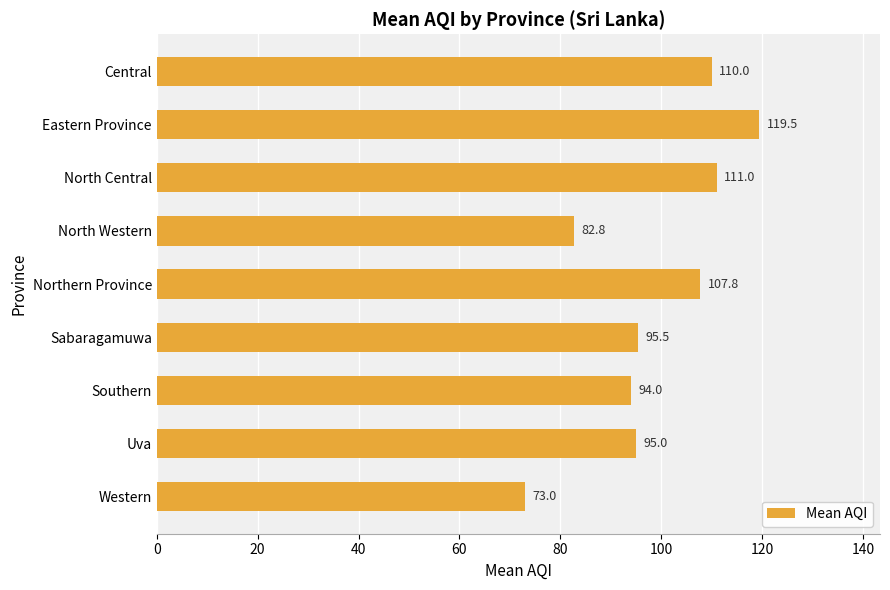

Reading top to bottom, what are all the values shown in this chart?

Central=110.0	Eastern Province=119.5	North Central=111.0	North Western=82.8	Northern Province=107.8	Sabaragamuwa=95.5	Southern=94.0	Uva=95.0	Western=73.0